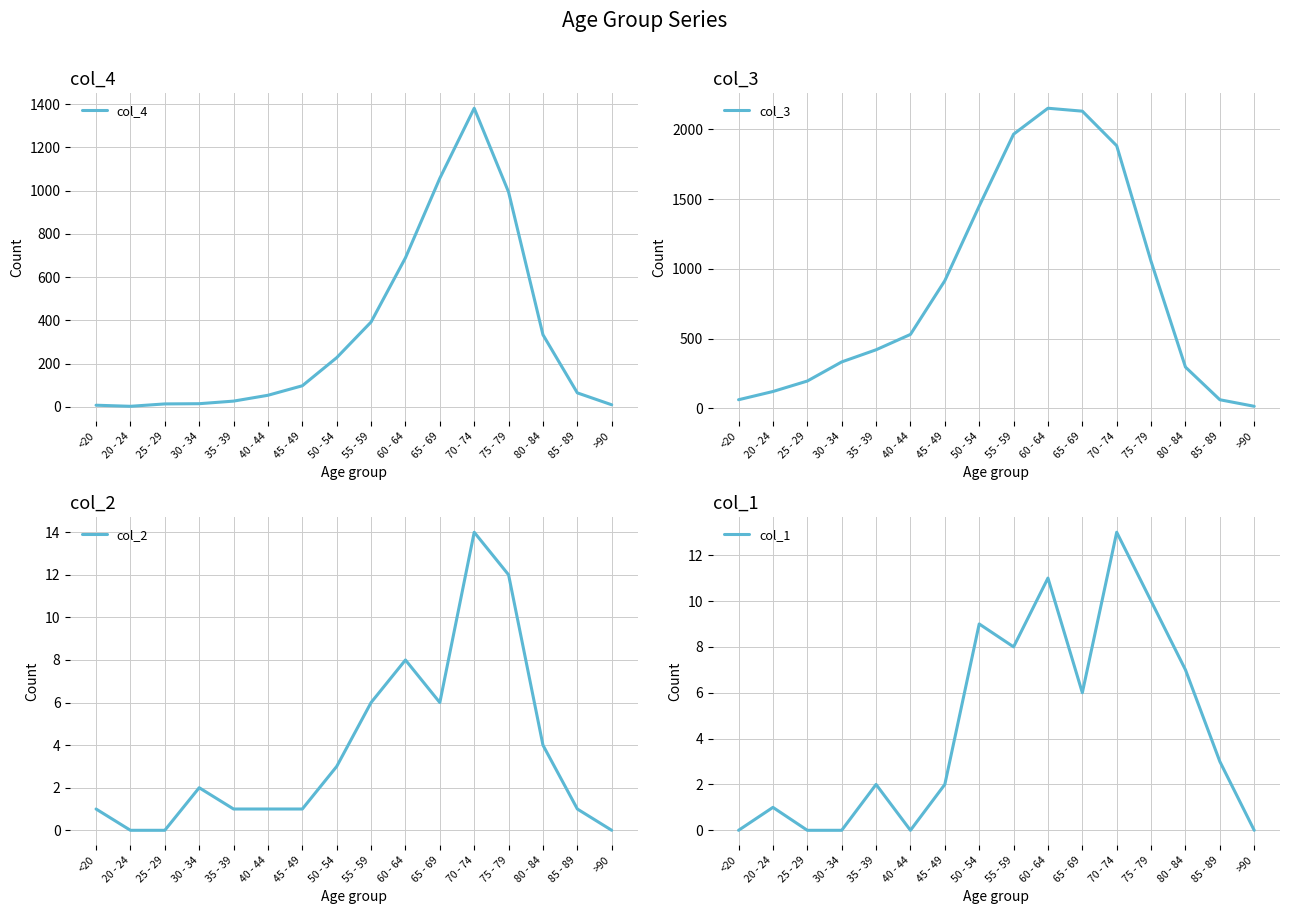

Which series has the widest spread of values?

col_3